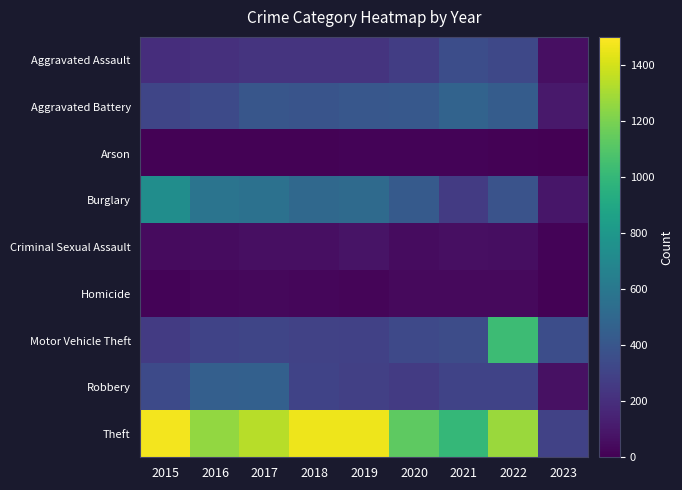

Reading left to right, list all the values displayed in this chart.

Aggravated Assault: 2015=194	2016=206	2017=224	2018=225	2019=223	2020=273	2021=352	2022=327	2023=59
Aggravated Battery: 2015=316	2016=336	2017=400	2018=389	2019=407	2020=416	2021=479	2022=439	2023=100
Arson: 2015=9	2016=7	2017=10	2018=7	2019=12	2020=17	2021=12	2022=11	2023=2
Burglary: 2015=738	2016=576	2017=562	2018=506	2019=517	2020=425	2021=261	2022=382	2023=89
Criminal Sexual Assault: 2015=46	2016=50	2017=61	2018=60	2019=77	2020=48	2021=61	2022=54	2023=16
Homicide: 2015=15	2016=26	2017=33	2018=25	2019=22	2020=41	2021=38	2022=36	2023=7
Motor Vehicle Theft: 2015=263	2016=304	2017=312	2018=298	2019=290	2020=333	2021=348	2022=1027	2023=352
Robbery: 2015=337	2016=454	2017=460	2018=301	2019=287	2020=263	2021=300	2022=304	2023=67
Theft: 2015=1474	2016=1259	2017=1339	2018=1461	2019=1459	2020=1125	2021=998	2022=1273	2023=293